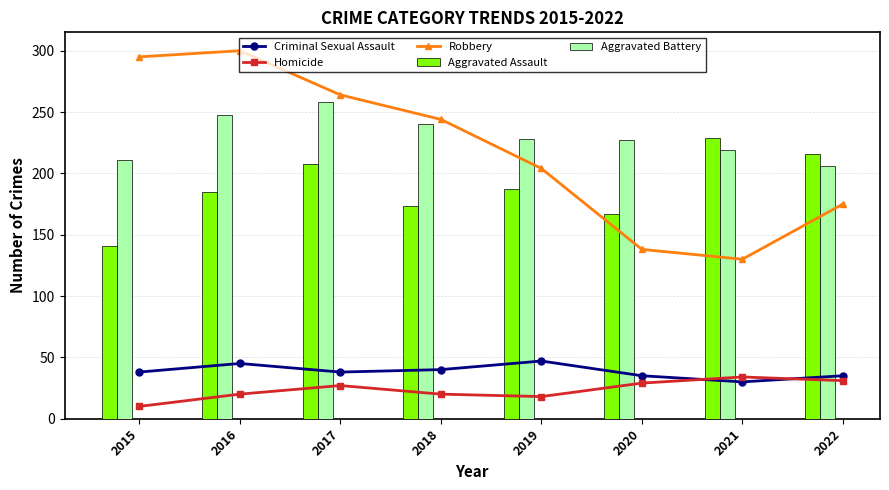

Count the number of data series in this chart.

5